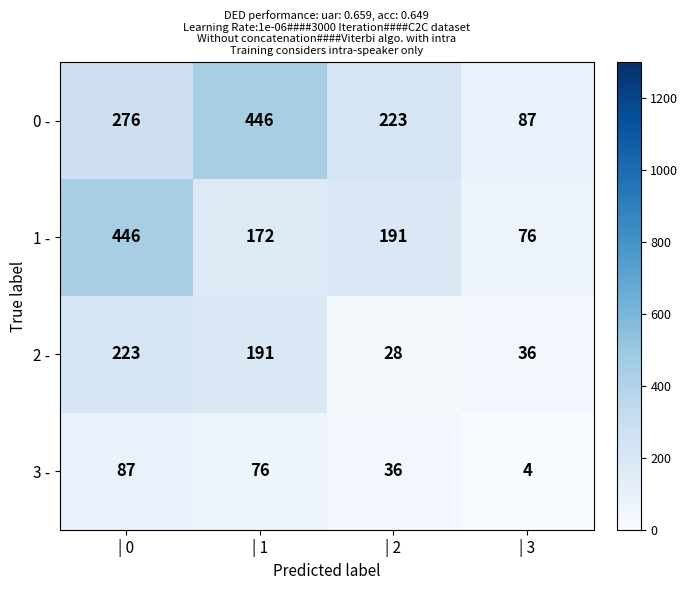

At | 0, list the series in order from smallest to largest.

3 -, 2 -, 0 -, 1 -